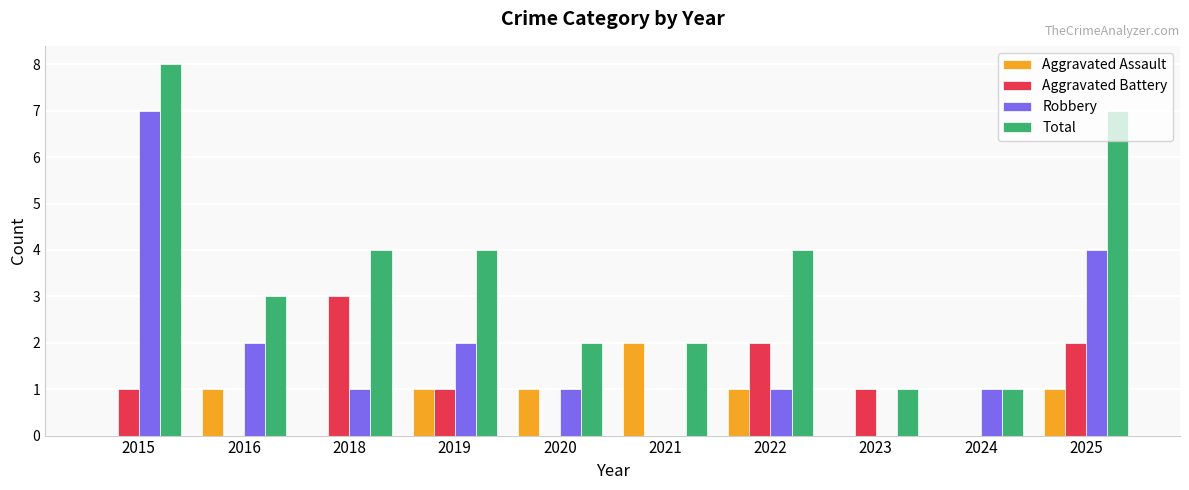

Reading left to right, list all the values displayed in this chart.

Aggravated Assault: 0	1	0	1	1	2	1	0	0	1
Aggravated Battery: 1	0	3	1	0	0	2	1	0	2
Robbery: 7	2	1	2	1	0	1	0	1	4
Total: 8	3	4	4	2	2	4	1	1	7